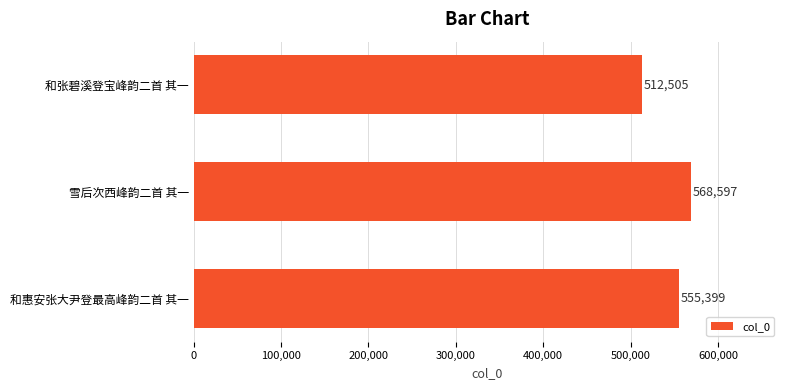

Rank the categories by value from highest to lowest.

雪后次西峰韵二首 其一, 和惠安张大尹登最高峰韵二首 其一, 和张碧溪登宝峰韵二首 其一